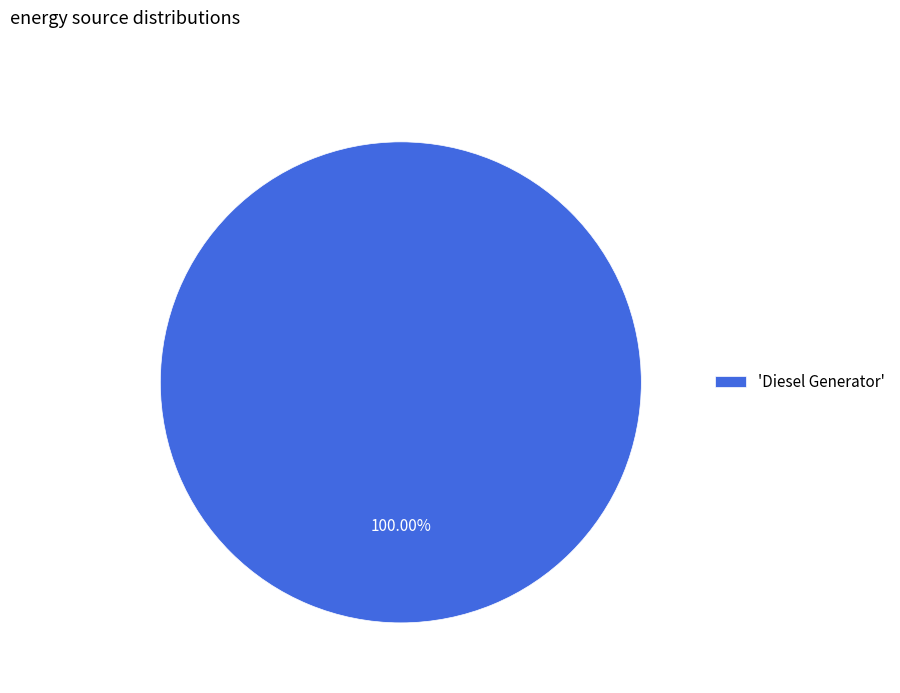

Rank the categories by value from lowest to highest.

'Diesel Generator'